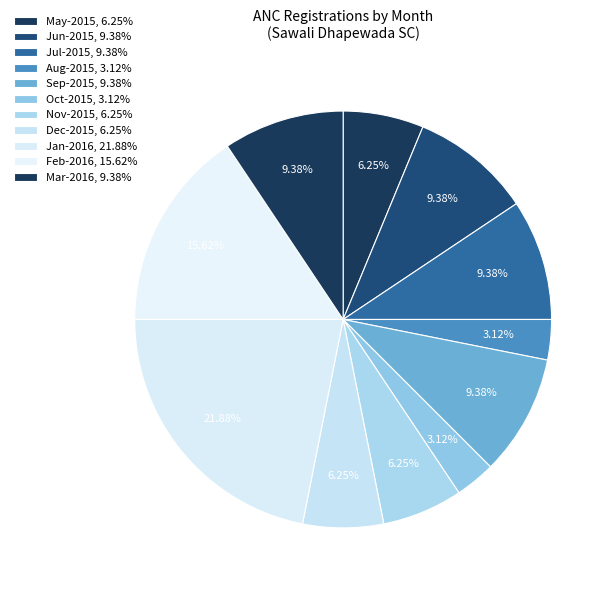

How many slices are in this pie chart?

11